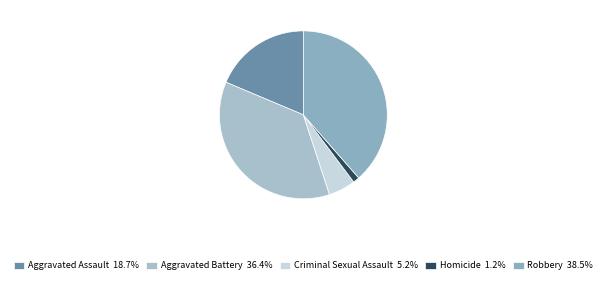

Count the number of slices in the pie.

5